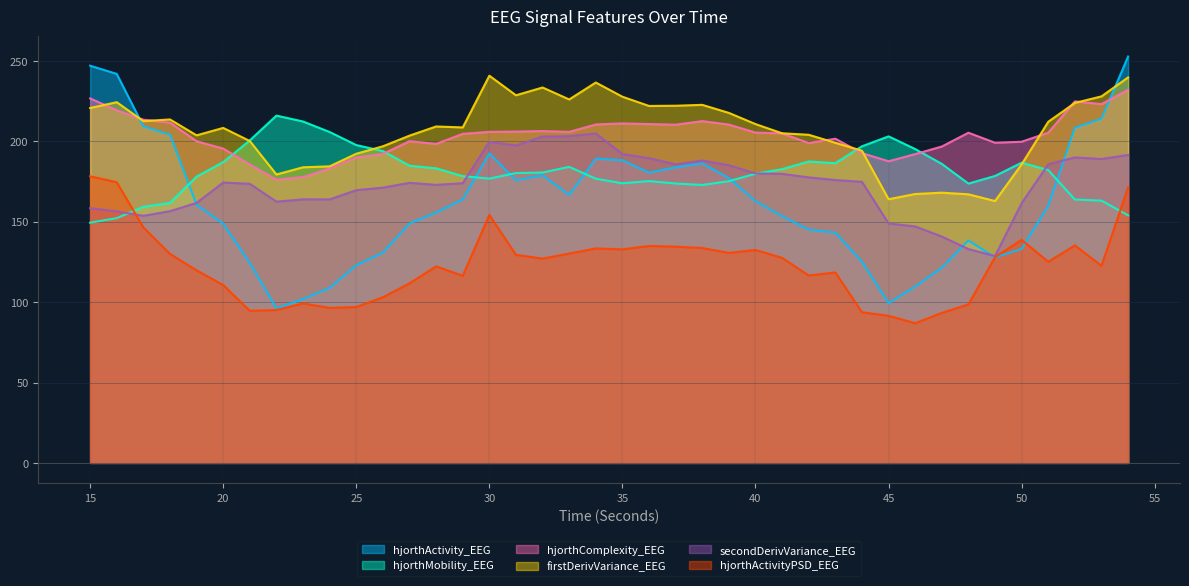

What is the highest value of the hjorthComplexity_EEG series?

232.1